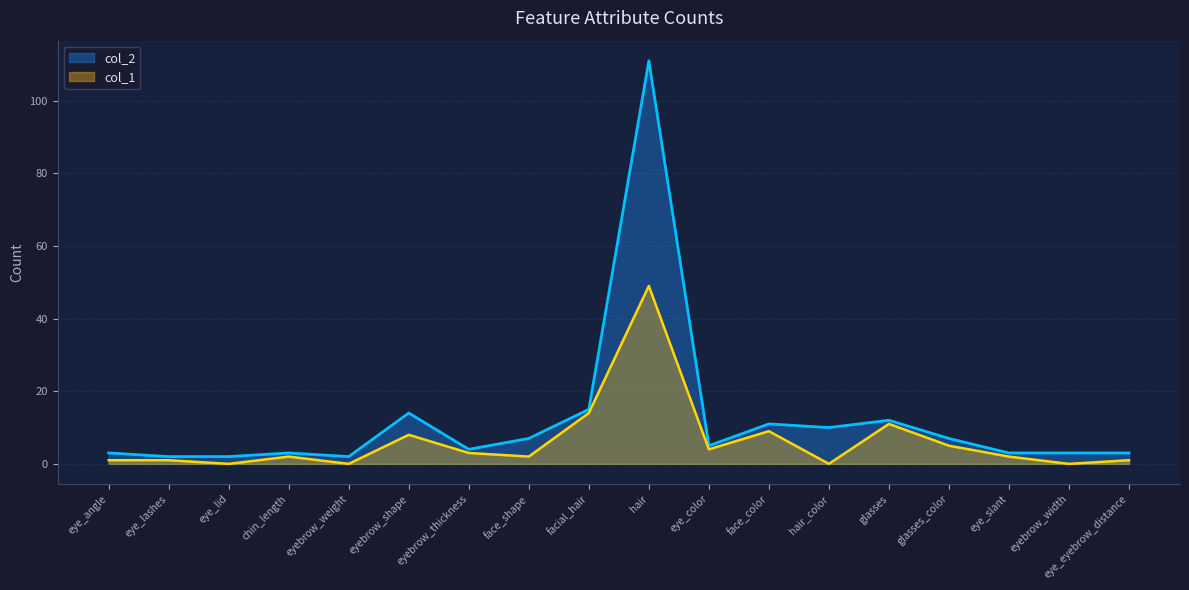

At eye_angle, list the series in order from largest to smallest.

col_2, col_1